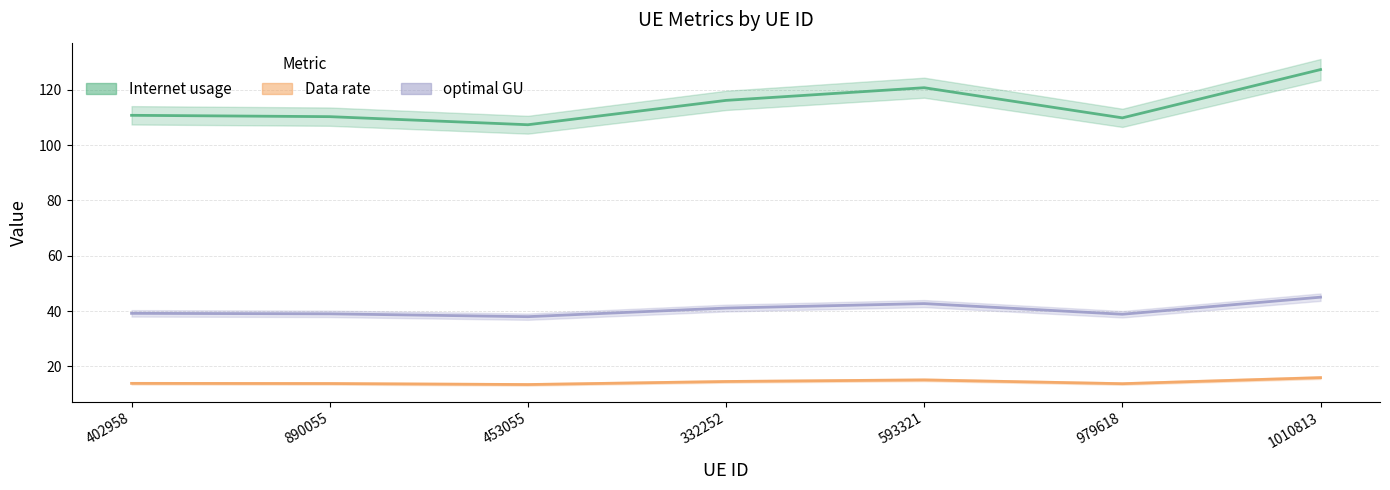

True or false: Data rate has a value of 22.1 at 402958.

False